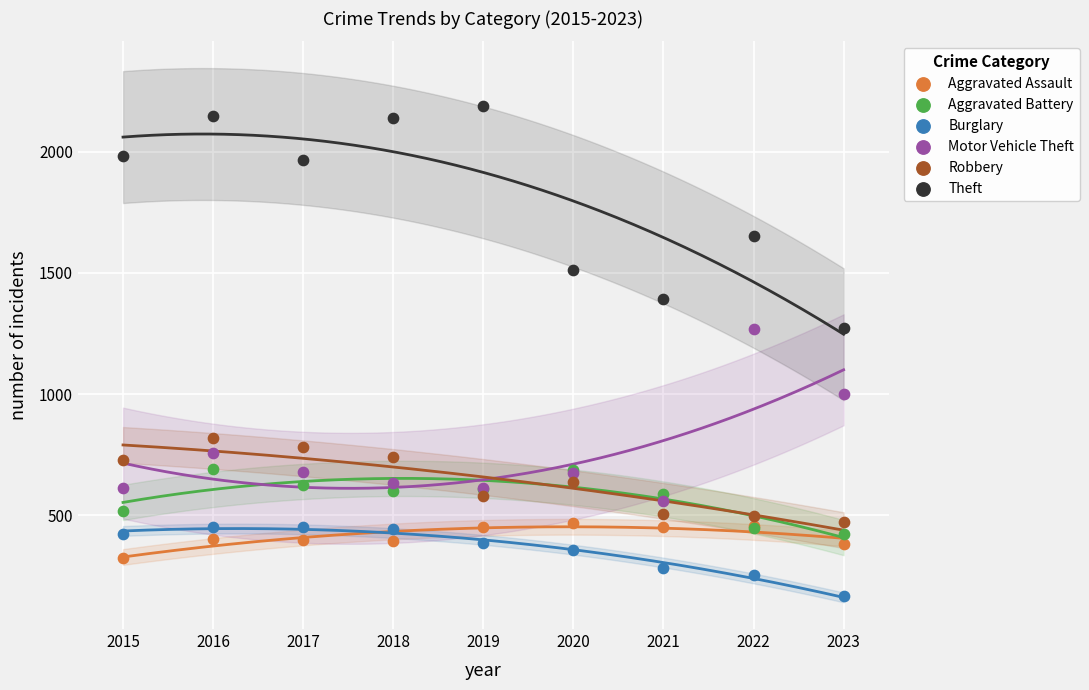

In the Theft series, what Y value is closest to 1731?

1652